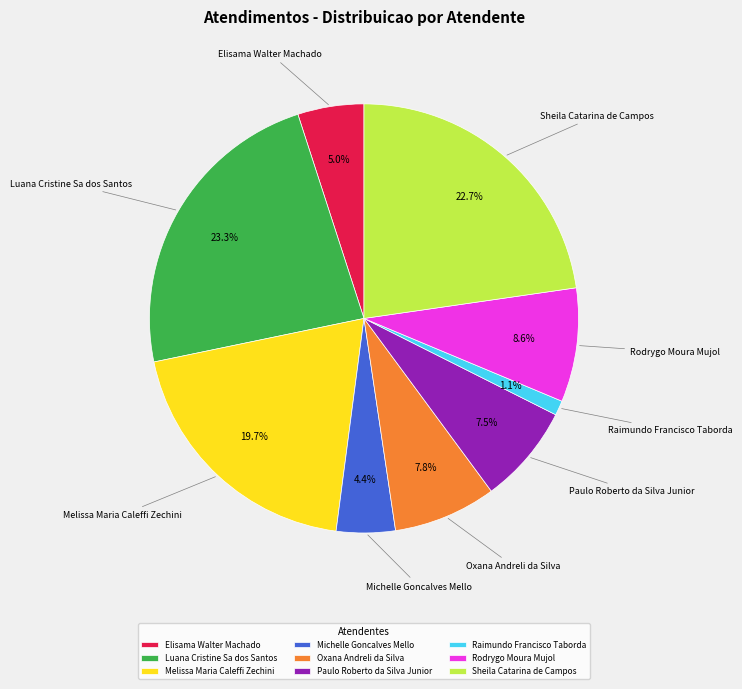

Is there any slice that represents more than half of the pie?

No